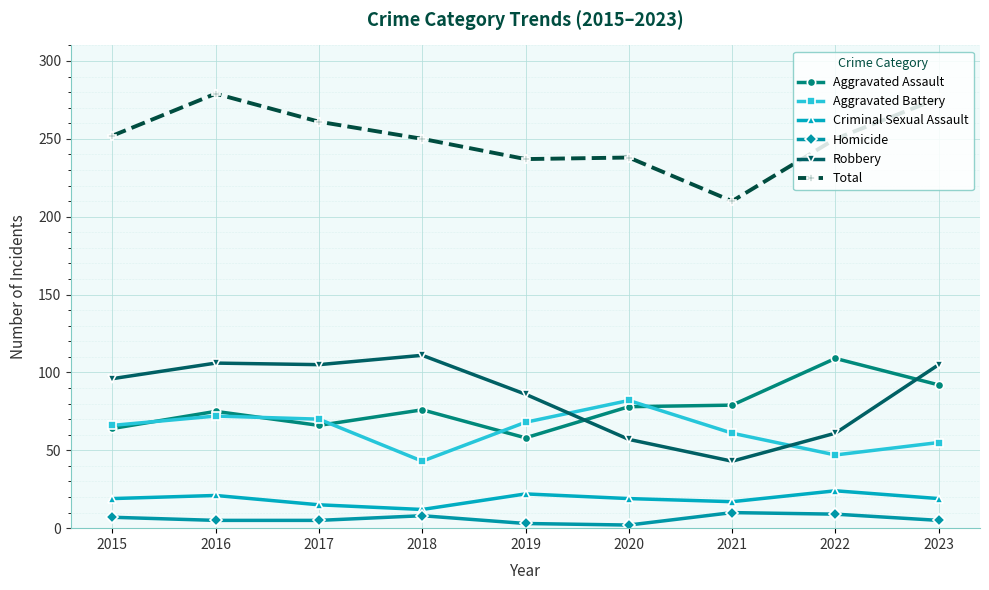

How many series are shown in this chart?

6